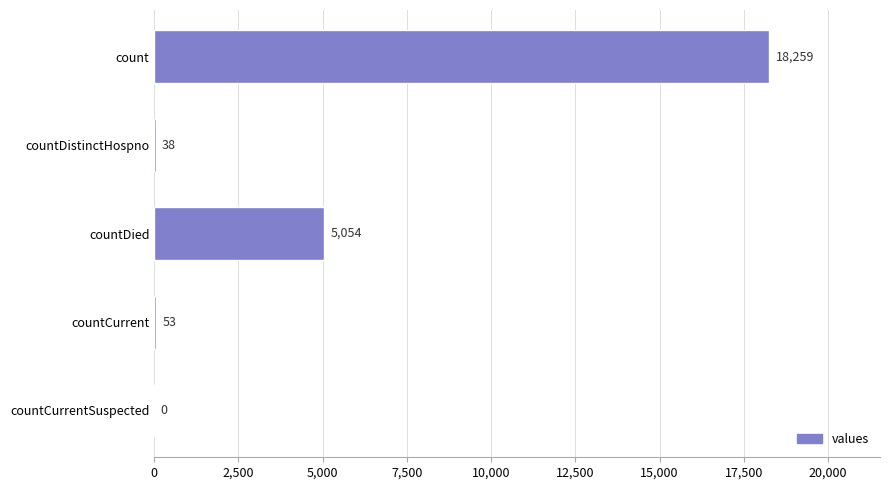

The chart shows a value of 18259 at count. True or false?

True